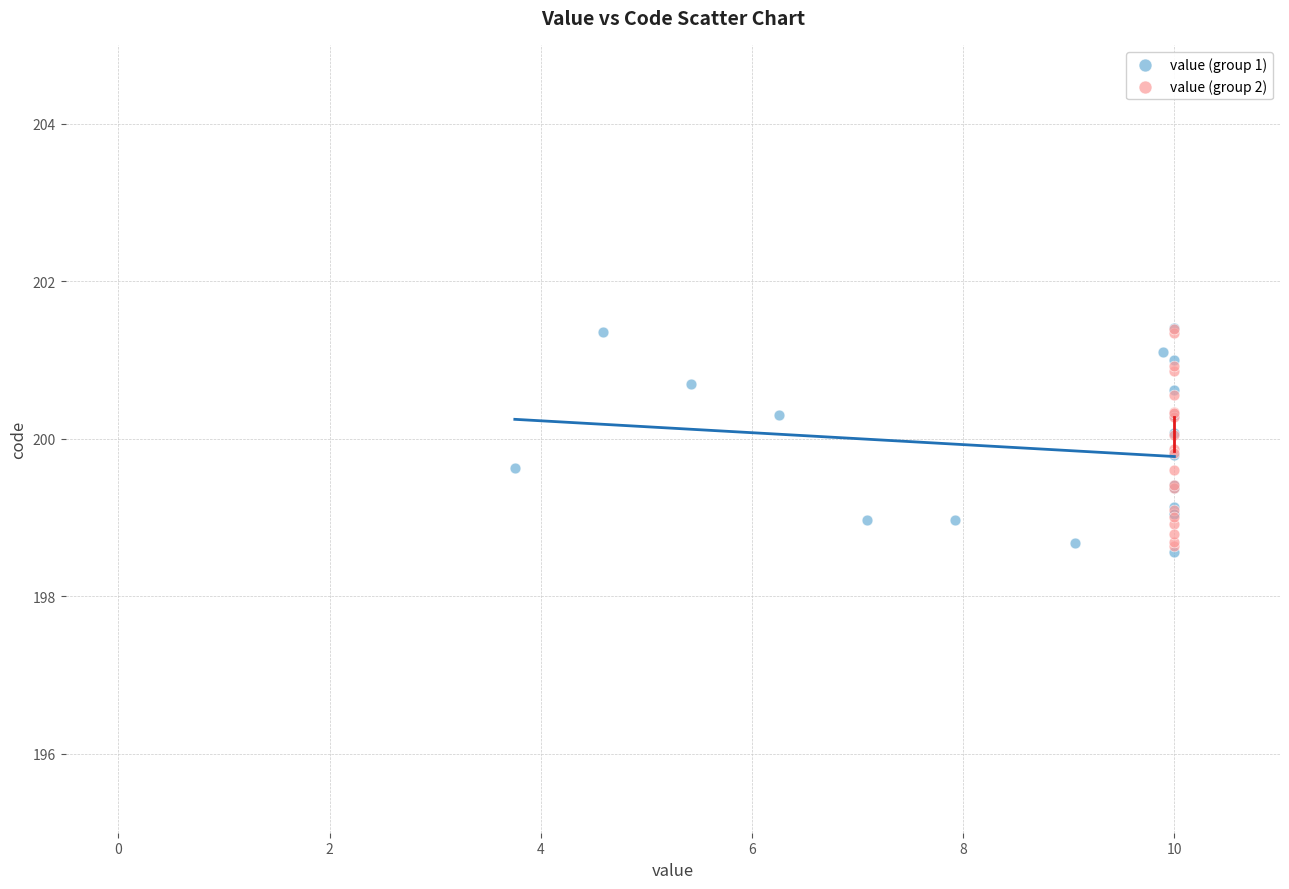

What are all the series names shown in the legend?

value (group 1), value (group 2)